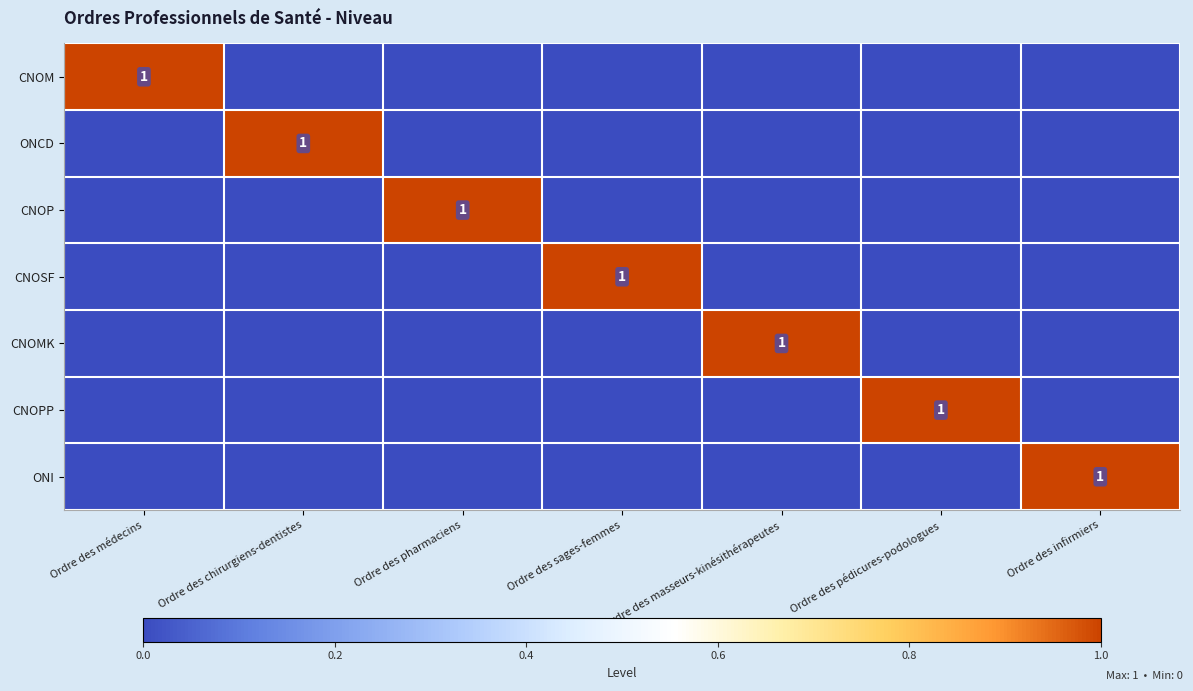

Is it true that CNOP equals 1 at Ordre des pharmaciens?

True